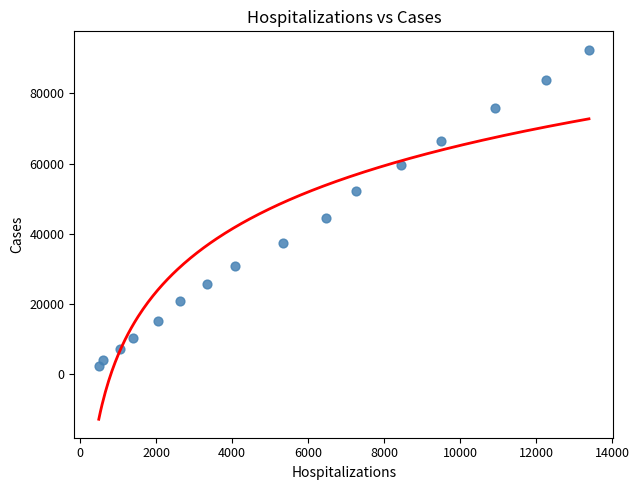

What is the range of X values (max minus min)?

12887